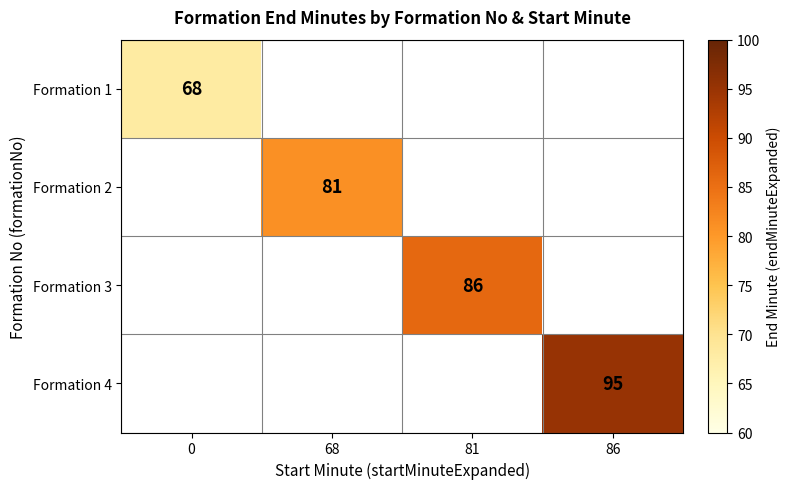

How many series are shown in this chart?

4